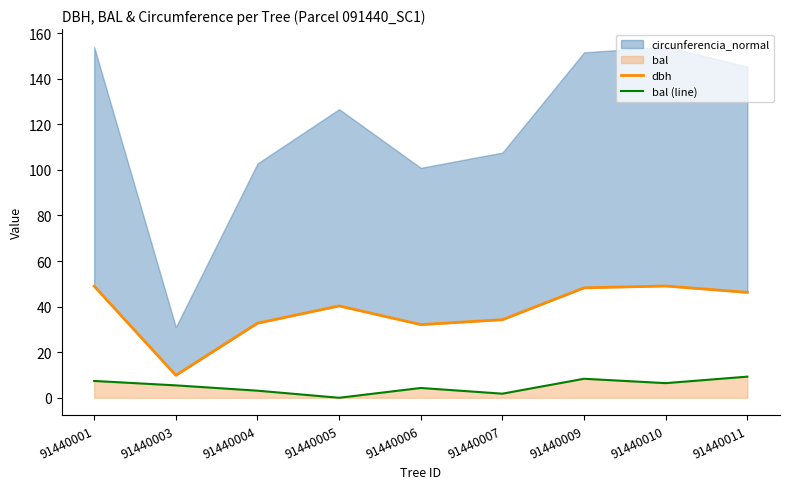

Where is the first local maximum for dbh?

91440005